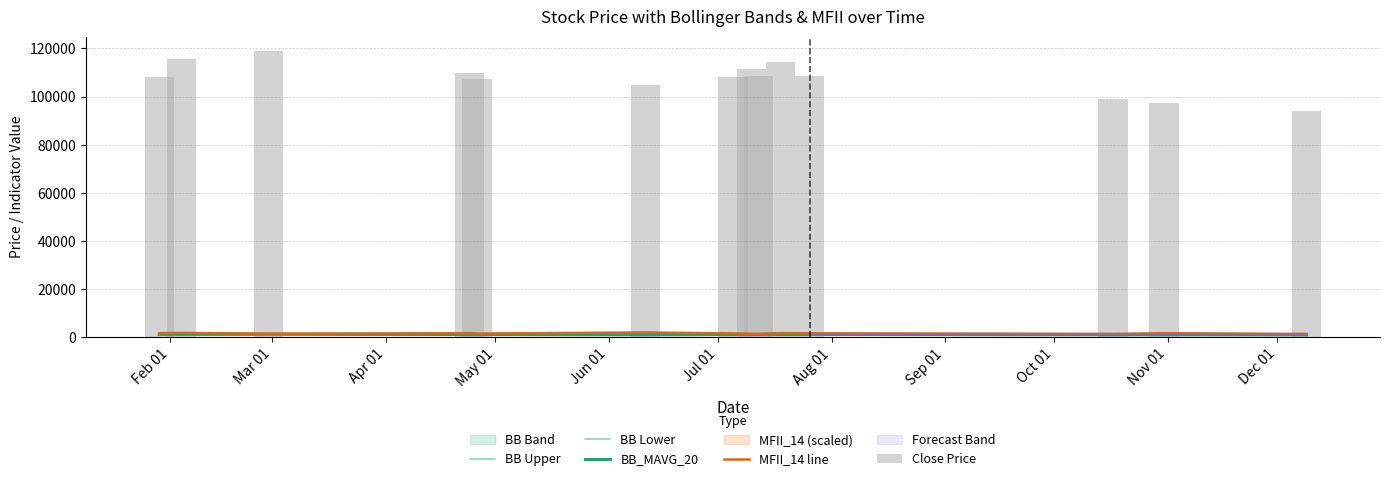

Which series has the largest range (max minus min)?

Close Price